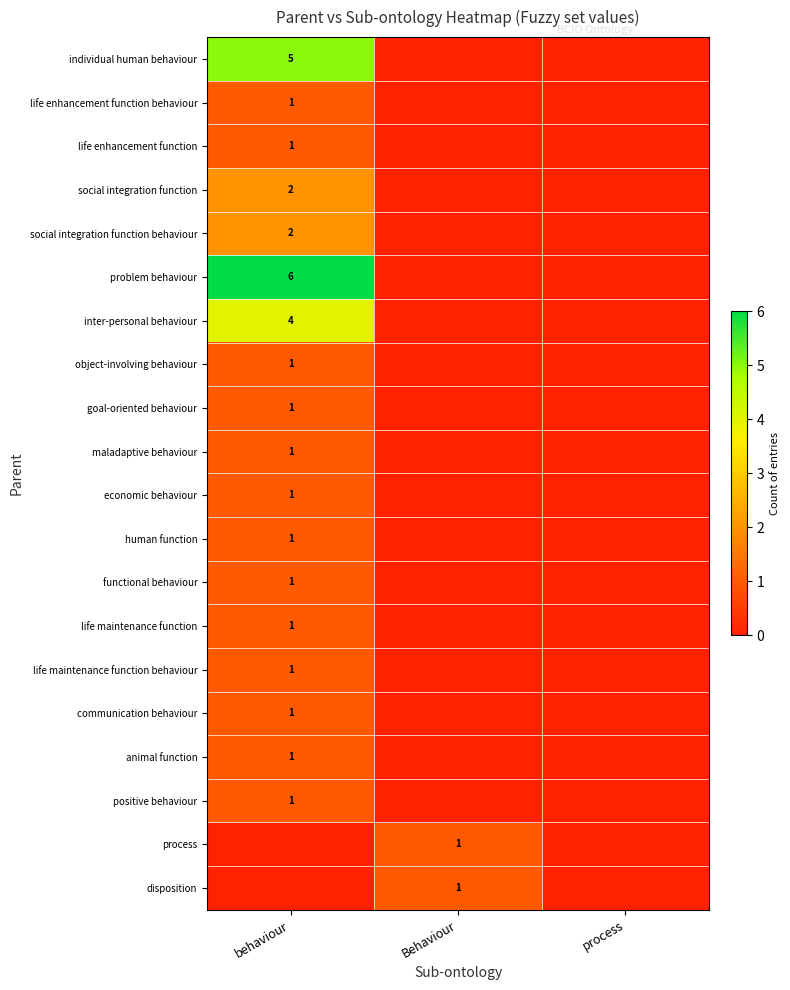

The value of problem behaviour at behaviour is 6. True or false?

True